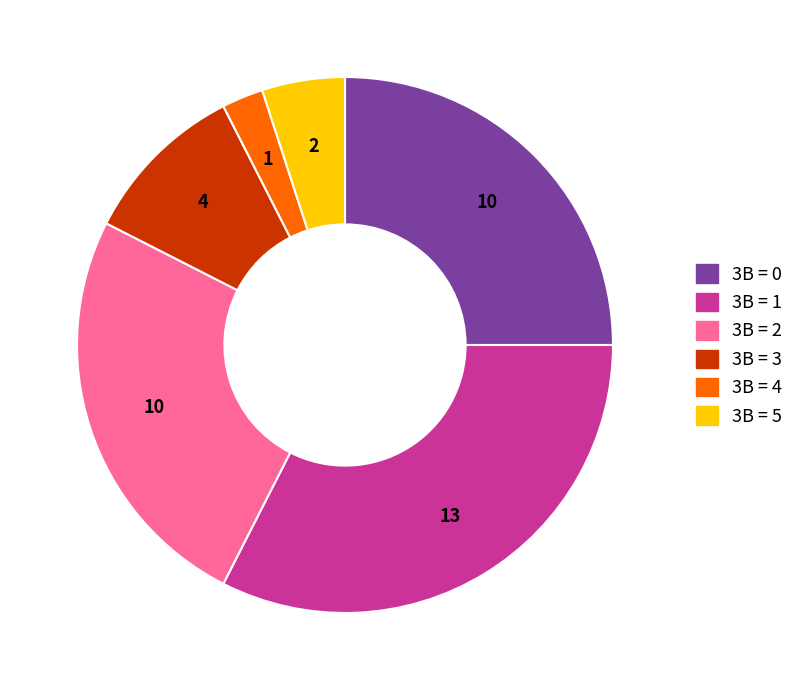

Is there any slice that represents more than half of the pie?

No